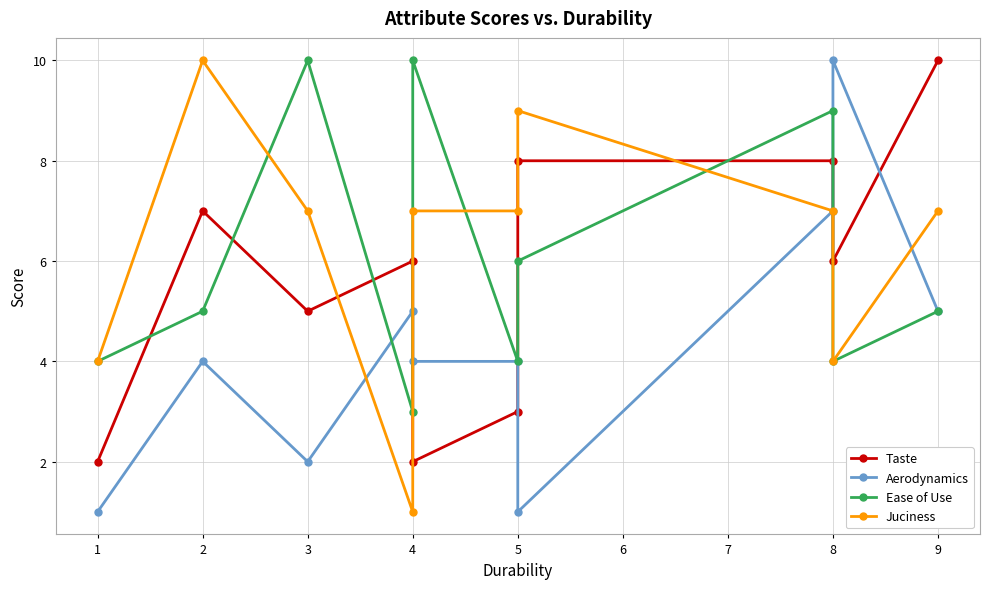

Read the Juciness value at 8.

7